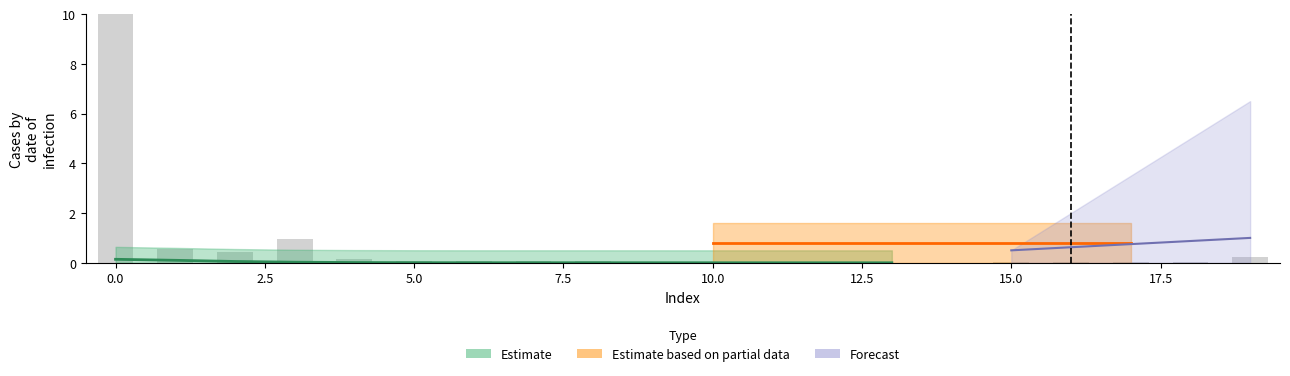

The chart shows a value of 0.0 at 17. True or false?

False